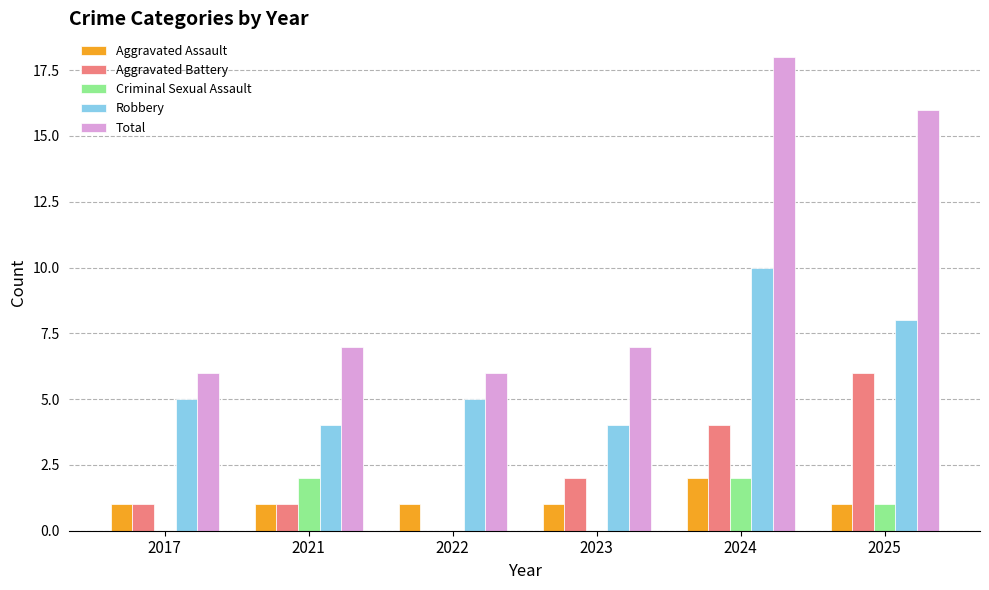

At which category is the sum across all series the highest?

2024